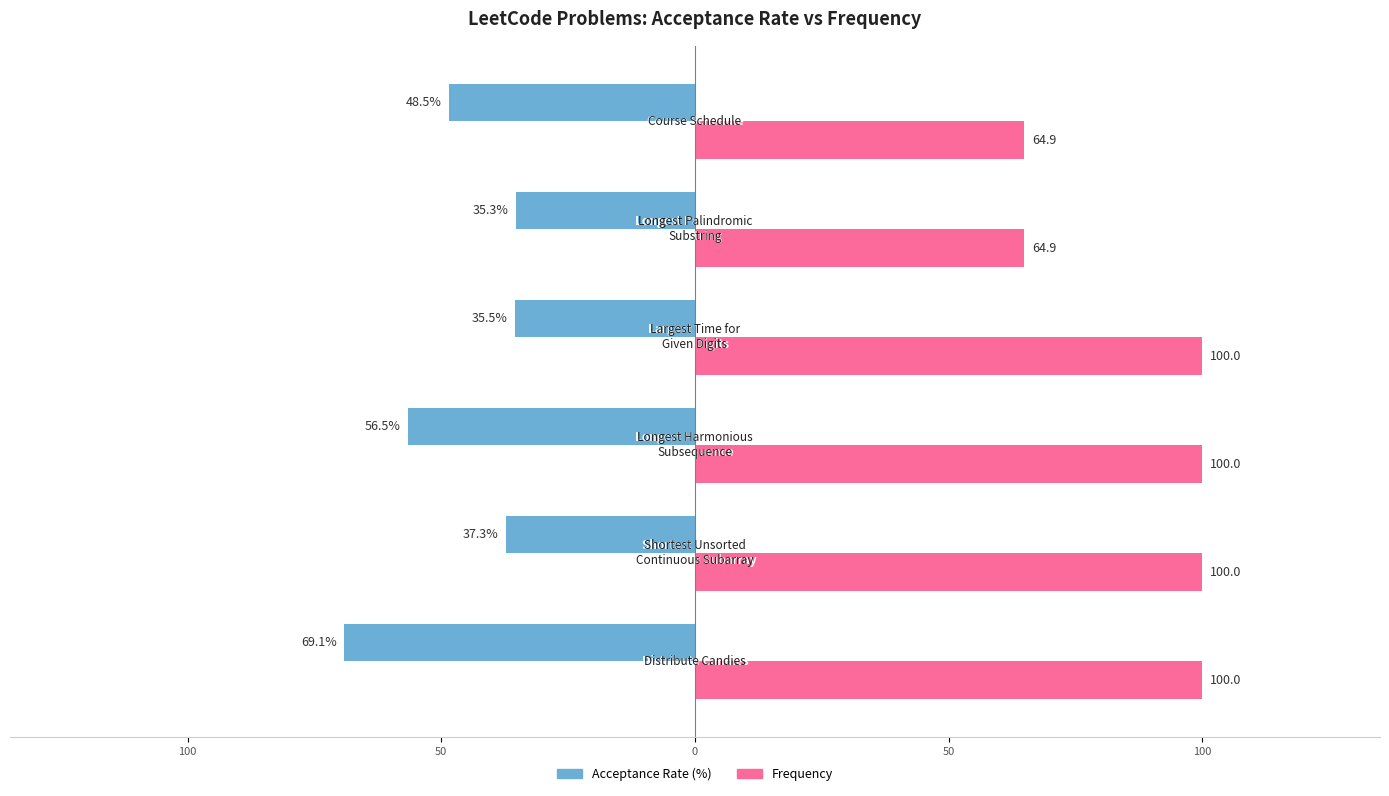

How many groups of bars are there?

6